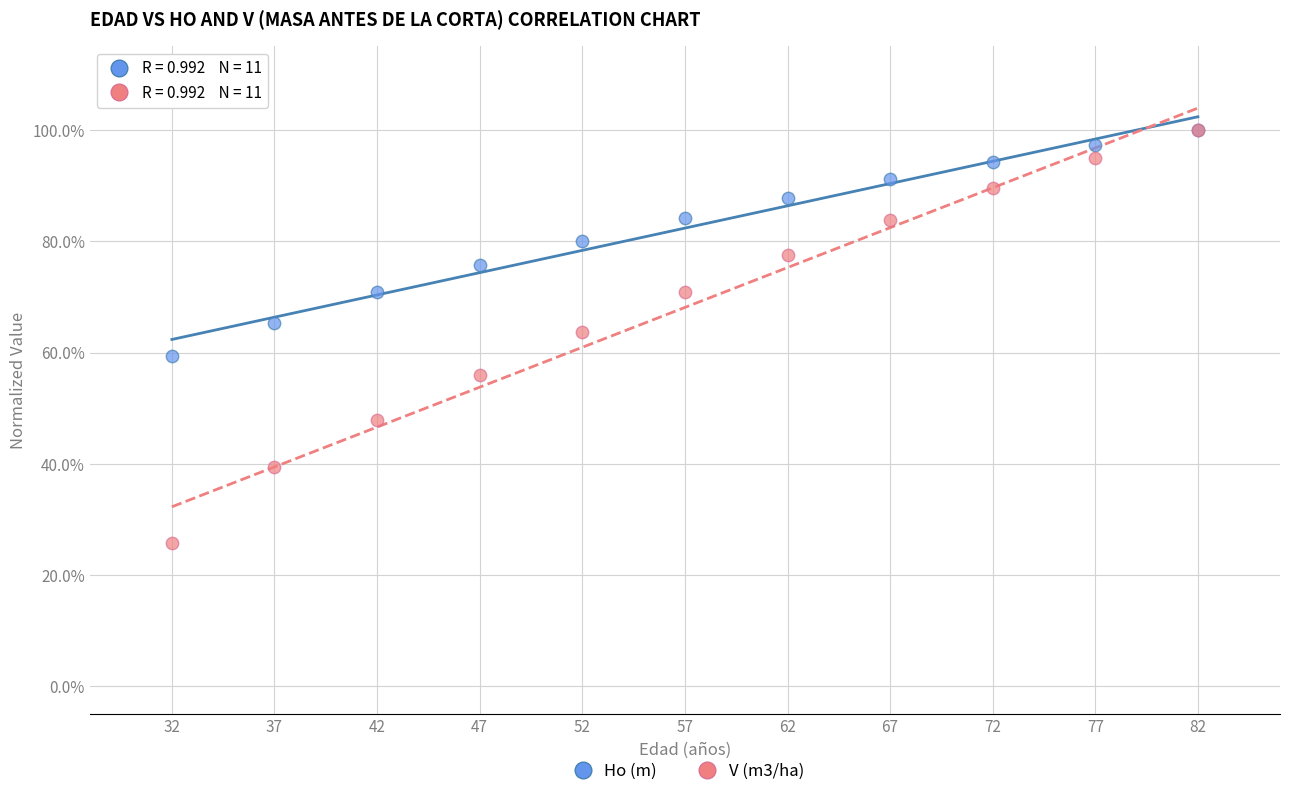

Which series has the widest spread of Y values?

V (m3/ha)